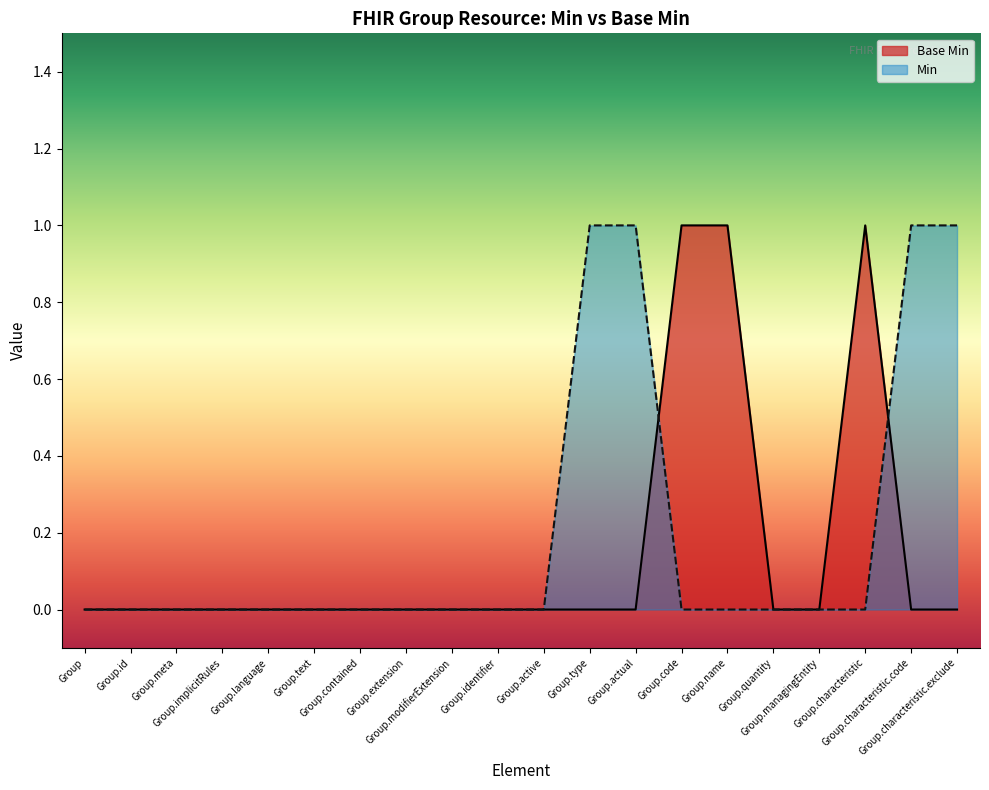

Reading left to right, what are all the values shown in this chart?

0	0	0	0	0	0	0	0	0	0	0	0	0	1	1	0	0	1	0	0